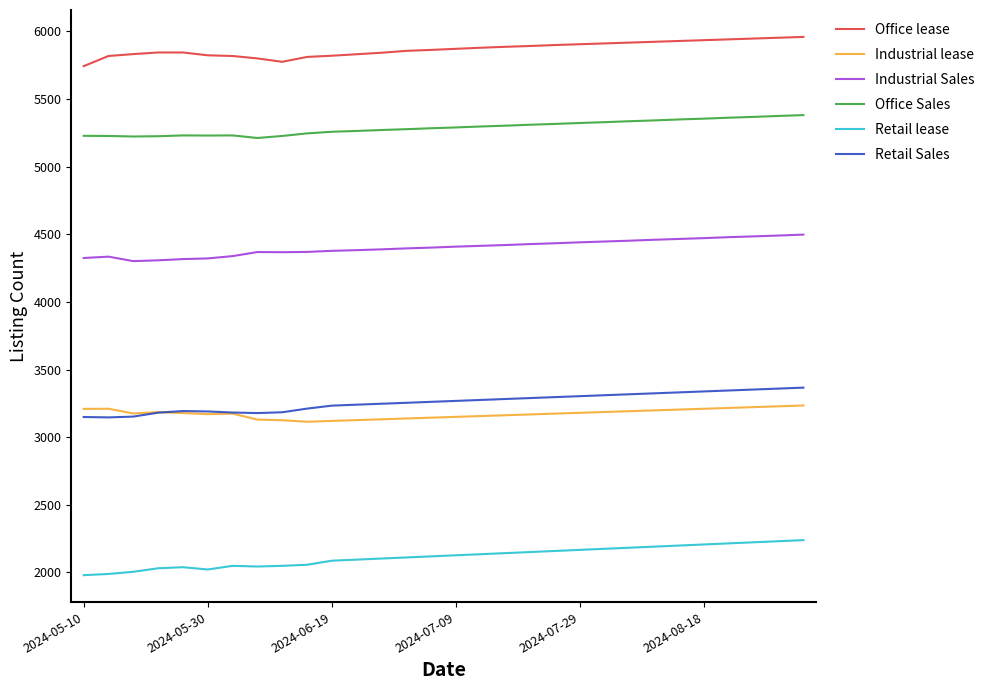

True or false: Industrial Sales and Office lease cross at least once.

False